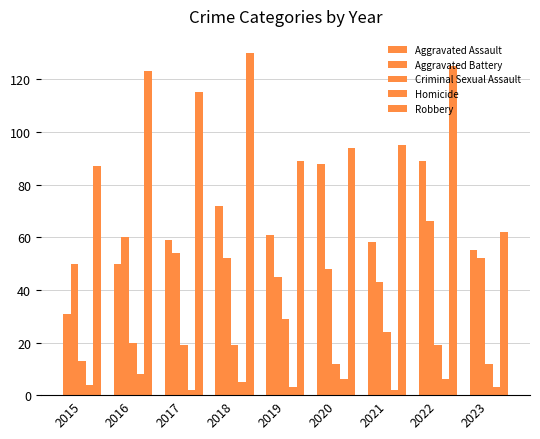

Rank the series at 2016 from highest to lowest value.

Robbery, Aggravated Battery, Aggravated Assault, Criminal Sexual Assault, Homicide